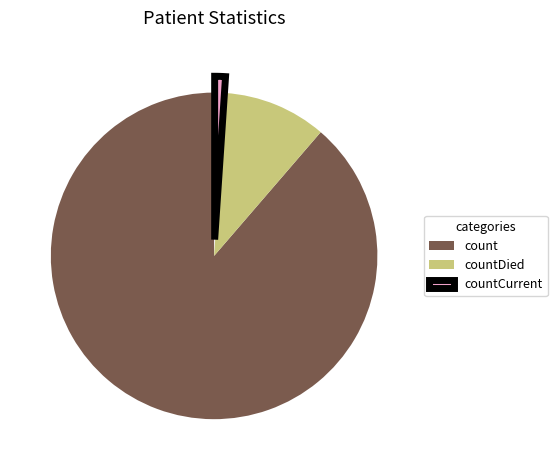

Is countCurrent the majority of the pie?

No